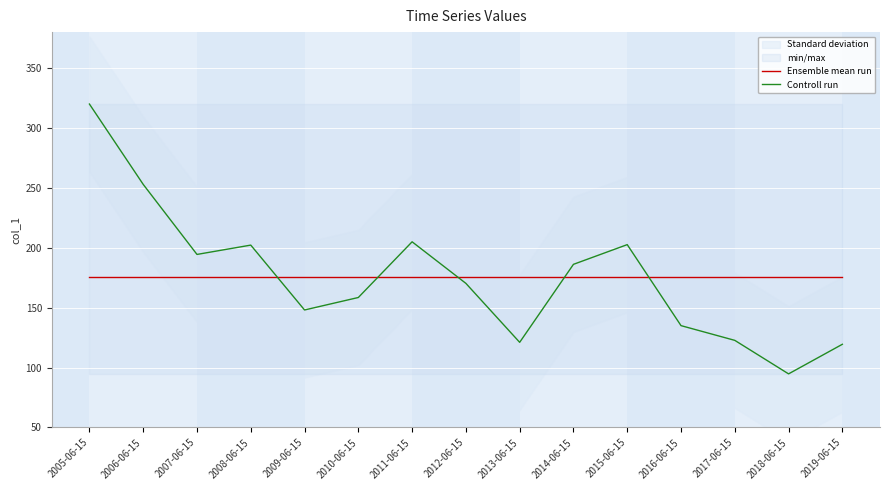

Reading right to left, extract all data points from this chart.

Ensemble mean run: 2019-06-15=175.6	2018-06-15=175.6	2017-06-15=175.6	2016-06-15=175.6	2015-06-15=175.6	2014-06-15=175.6	2013-06-15=175.6	2012-06-15=175.6	2011-06-15=175.6	2010-06-15=175.6	2009-06-15=175.6	2008-06-15=175.6	2007-06-15=175.6	2006-06-15=175.6	2005-06-15=175.6
Controll run: 2019-06-15=119.5	2018-06-15=94.8	2017-06-15=122.7	2016-06-15=135.0	2015-06-15=202.6	2014-06-15=186.2	2013-06-15=121.1	2012-06-15=170.3	2011-06-15=205.0	2010-06-15=158.5	2009-06-15=148.1	2008-06-15=202.2	2007-06-15=194.4	2006-06-15=252.9	2005-06-15=320.0